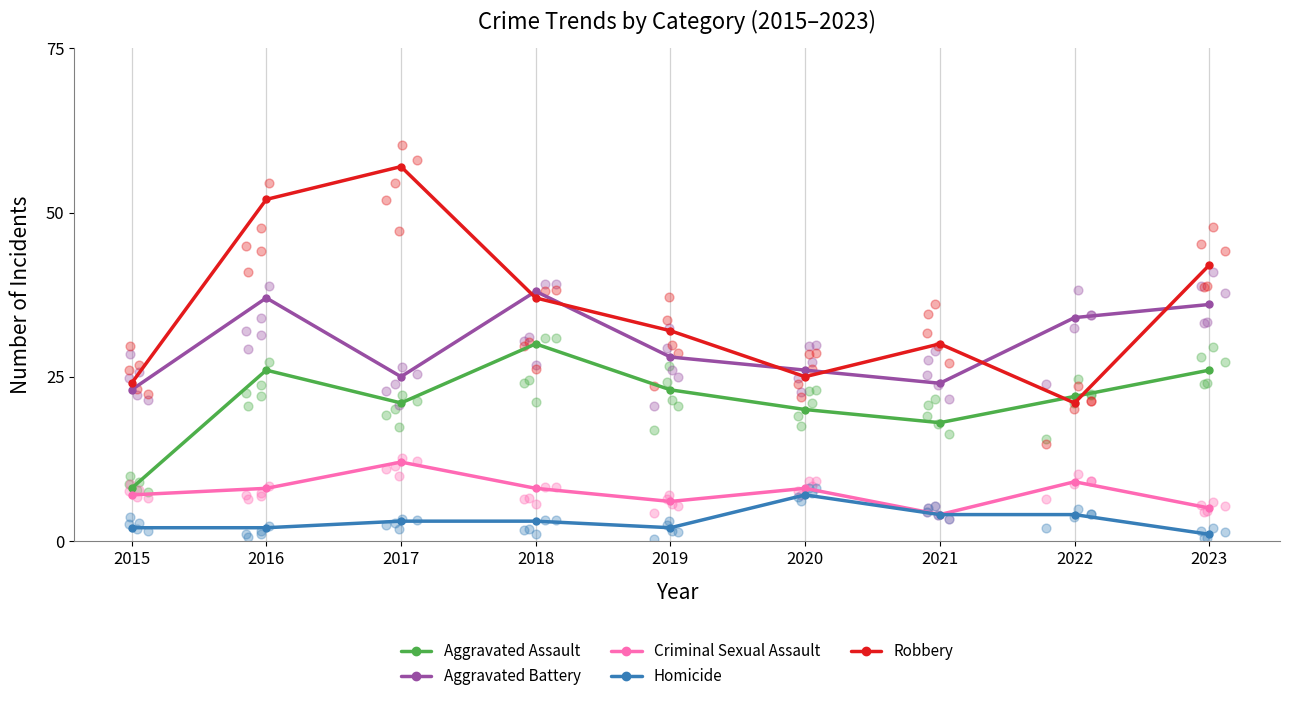

What is the total value across all series at 2019?

91